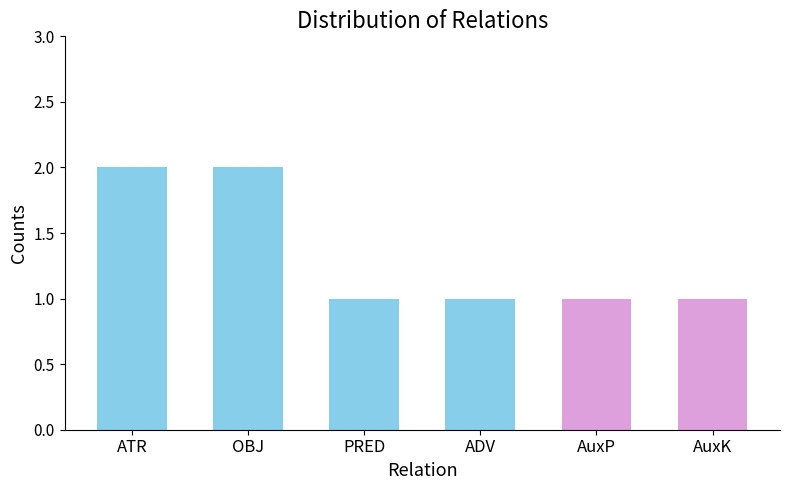

What is the smallest value displayed?

1